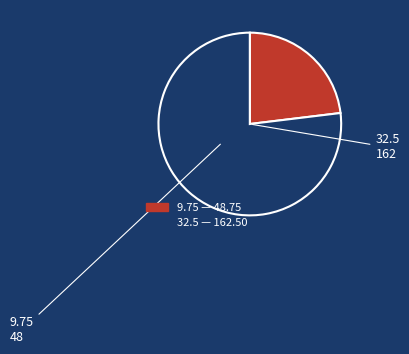

How many slices are in this pie chart?

2